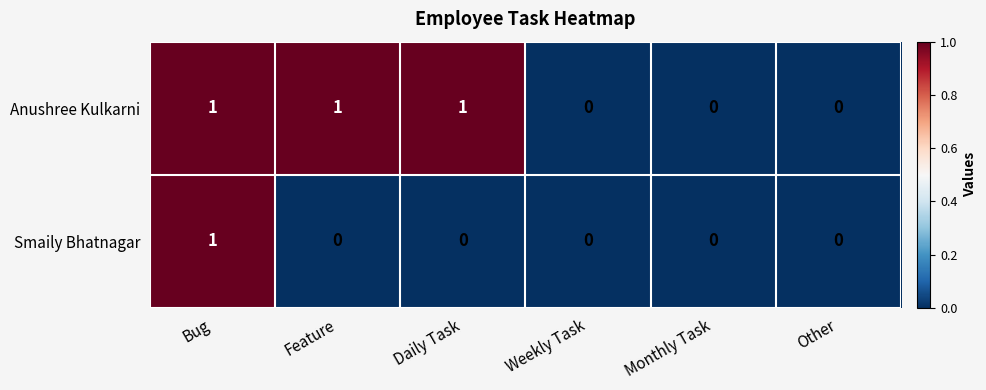

Which series changed the most between Bug and Daily Task?

Smaily Bhatnagar